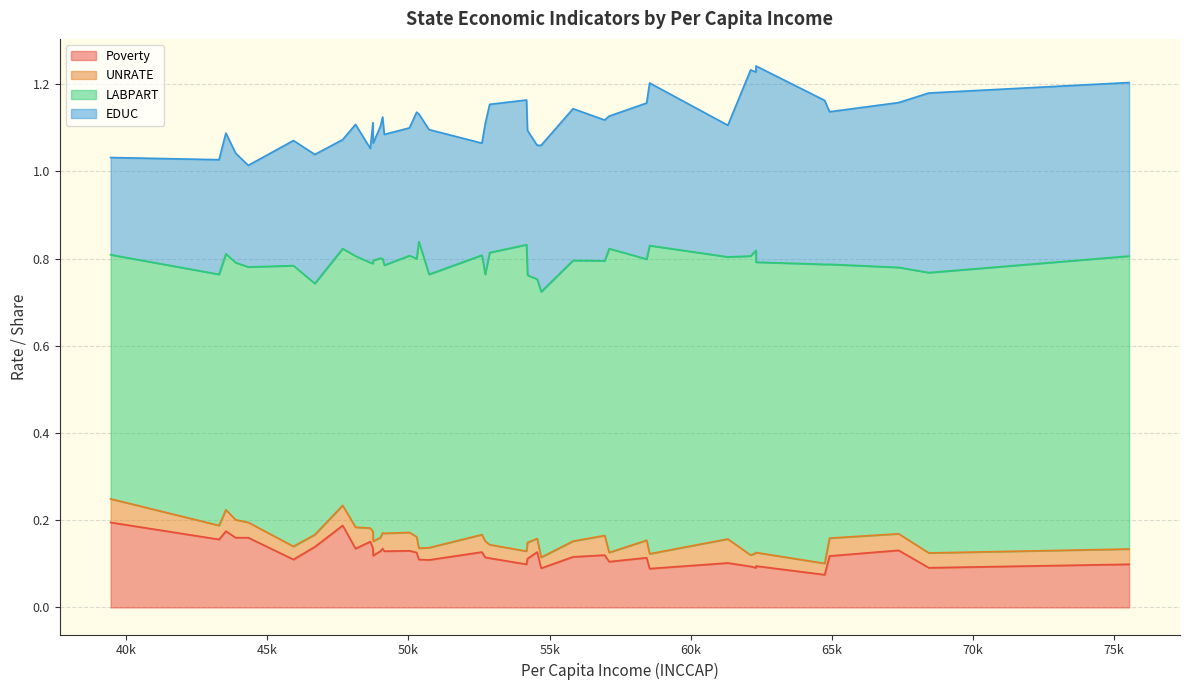

True or false: UNRATE and Poverty cross at least once.

False